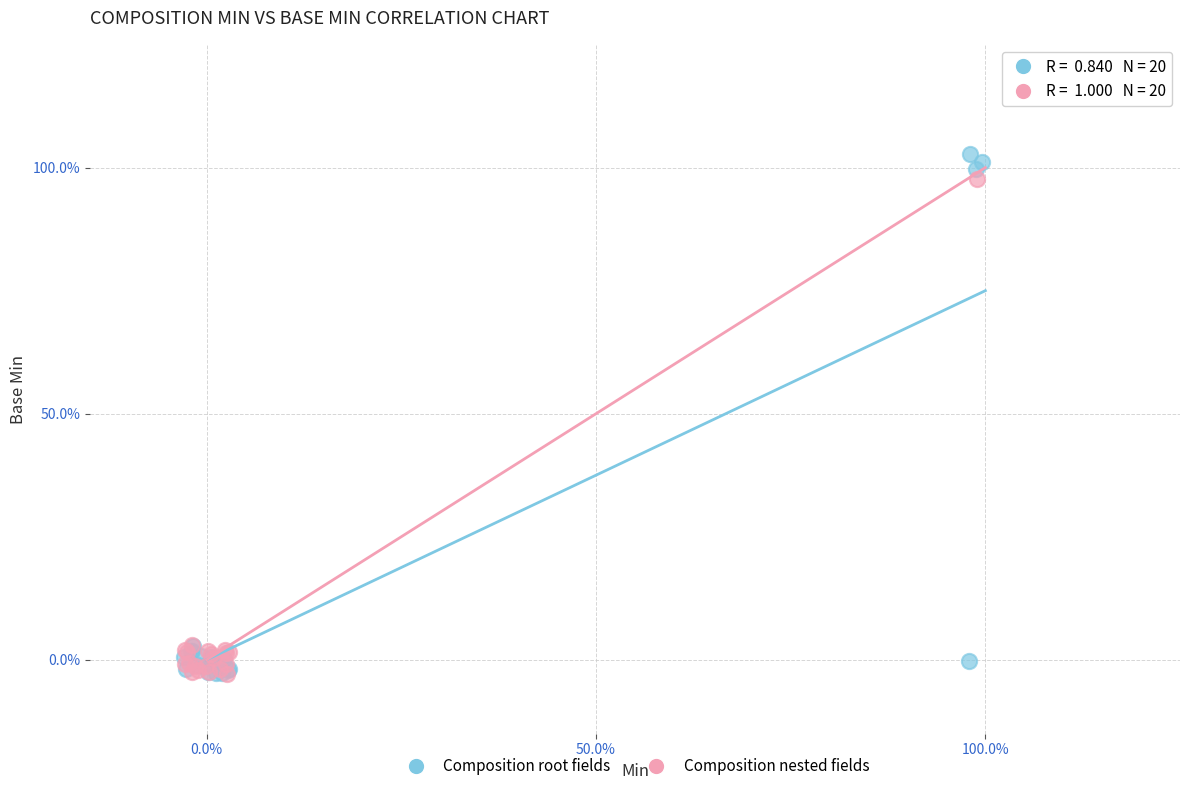

What are all the series names shown in the legend?

Composition root fields, Composition nested fields